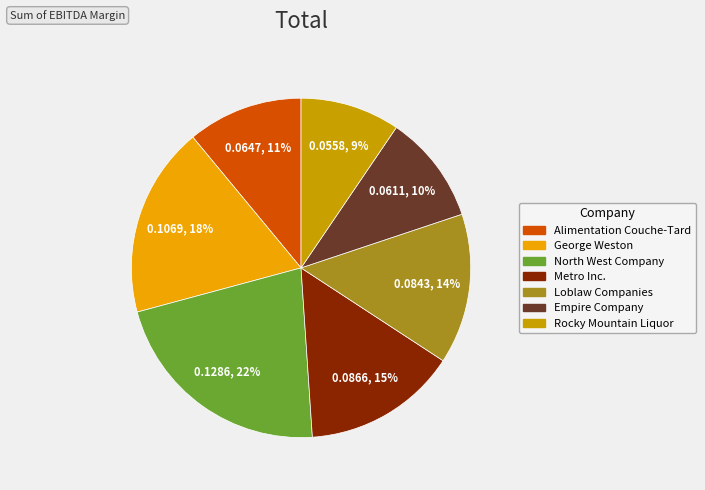

Is there any slice that represents more than half of the pie?

No